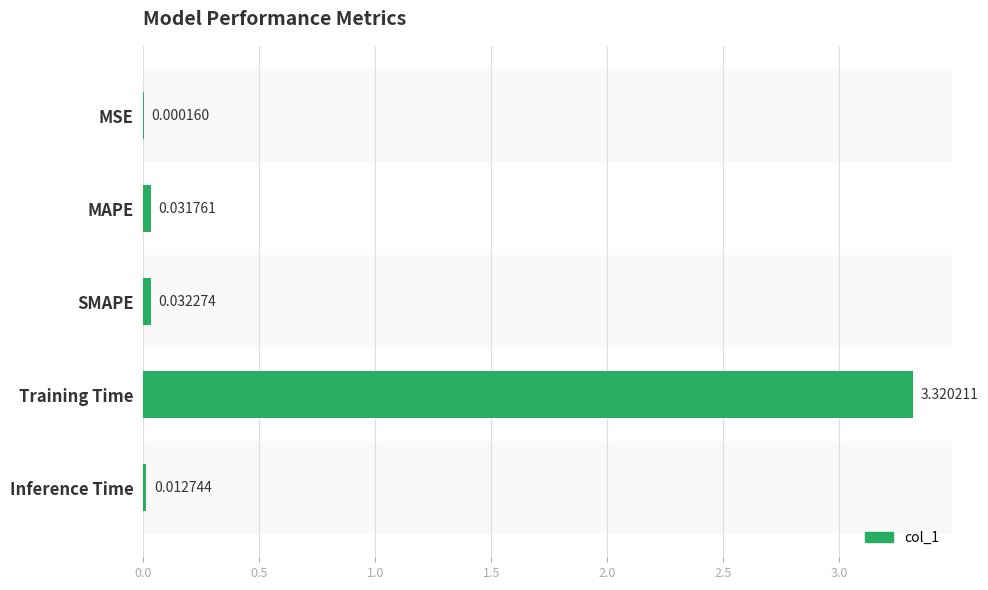

What is the average value?

0.7